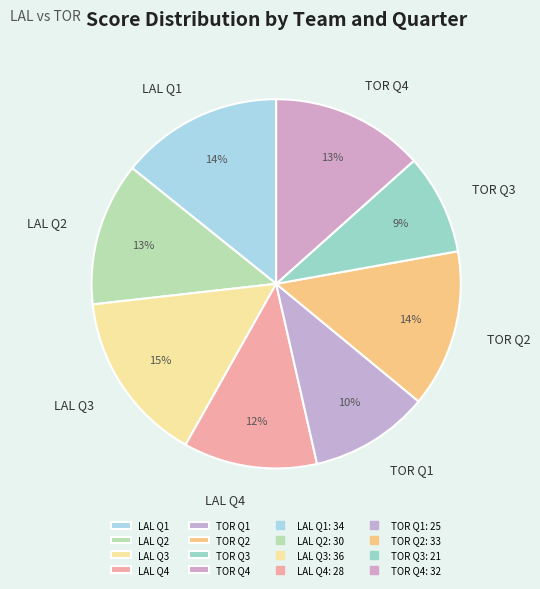

Which has a higher value, TOR Q4 or LAL Q3?

LAL Q3